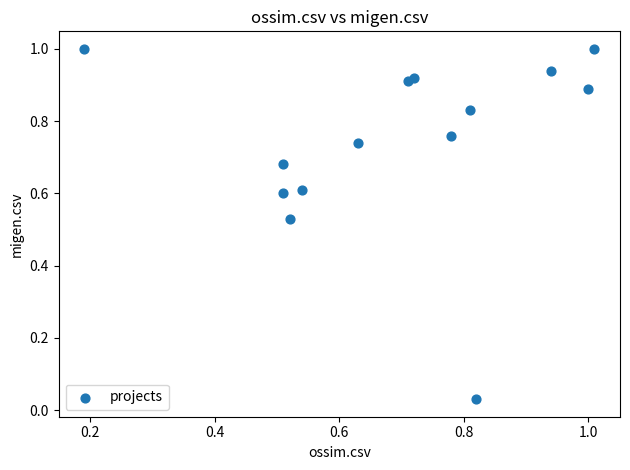

What is the range of Y values (max minus min)?

1.0